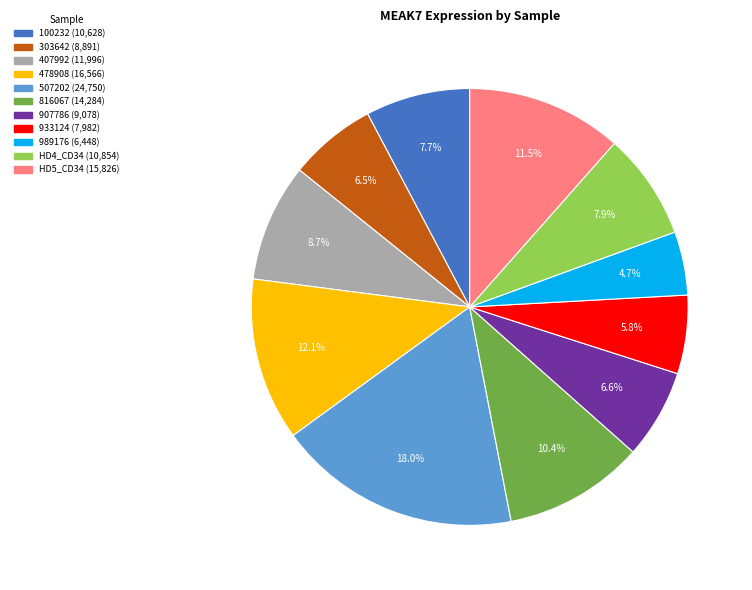

Does any single category account for the majority?

No